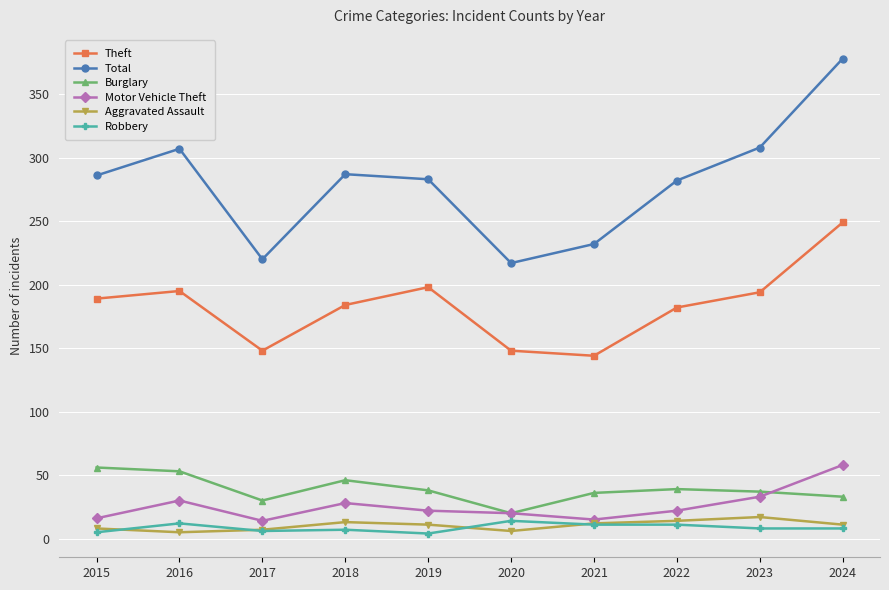

True or false: Motor Vehicle Theft and Theft intersect in this chart.

False